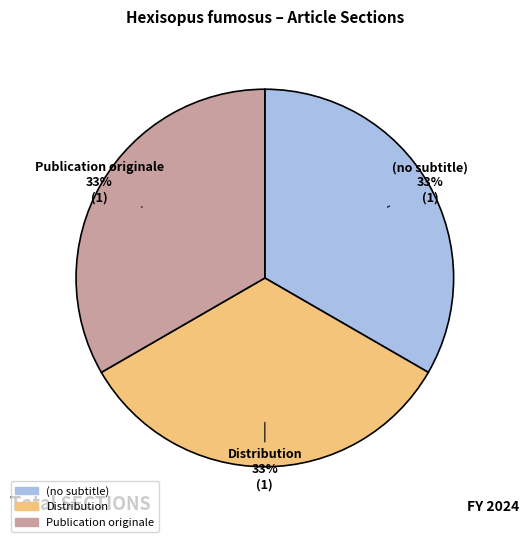

The Distribution slice represents 23% of the pie. True or false?

False